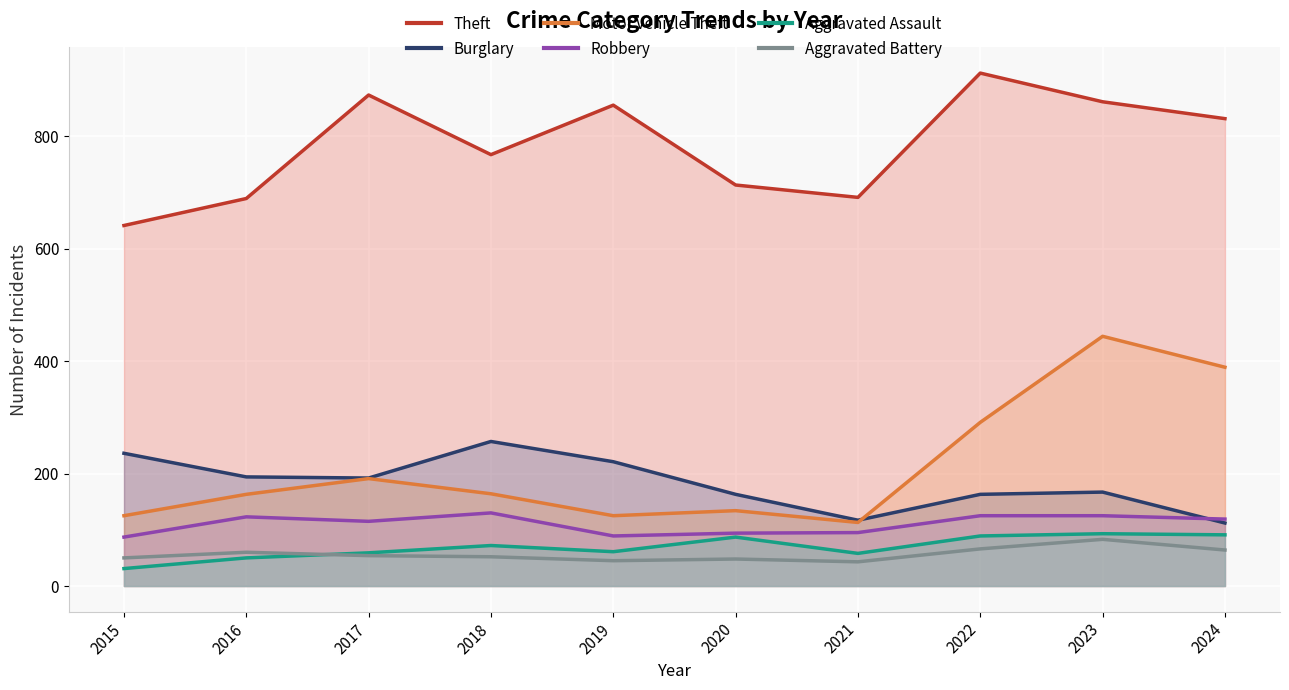

At how many categories does at least one series exceed 587?

10